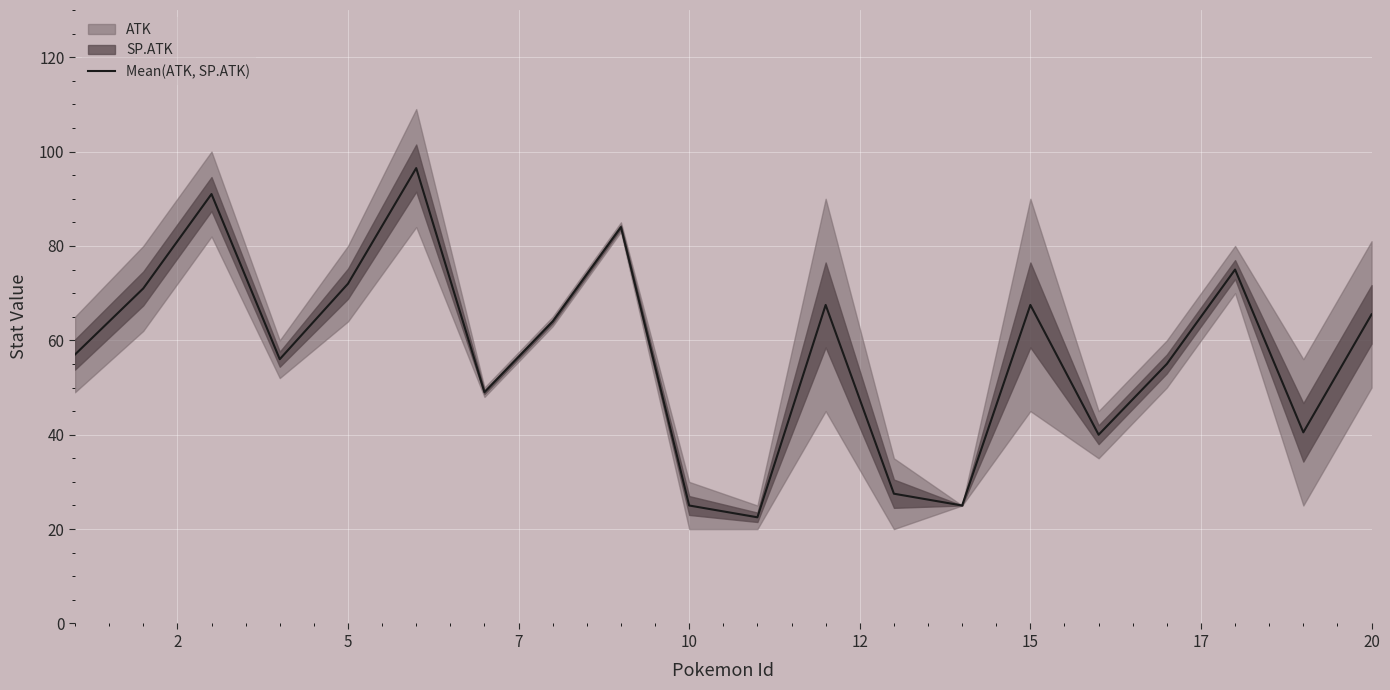

How many points are higher than both their immediate neighbors (excluding endpoints)?

6